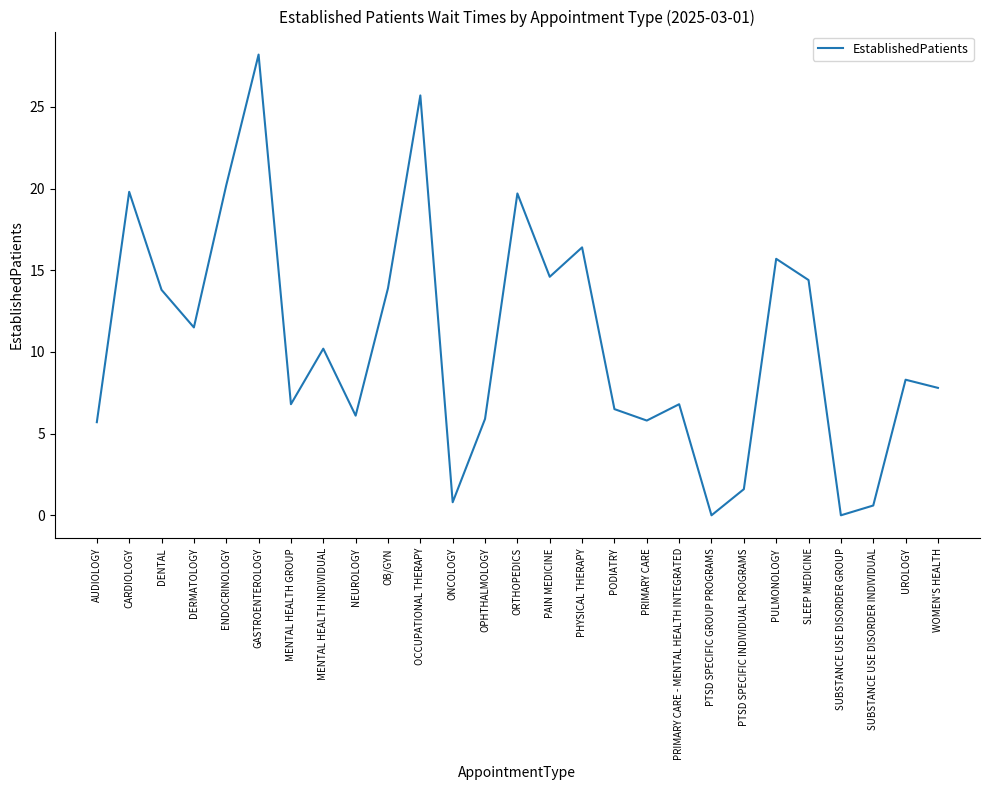

What is the ratio of the value at GASTROENTEROLOGY to the value at DENTAL?

2.0